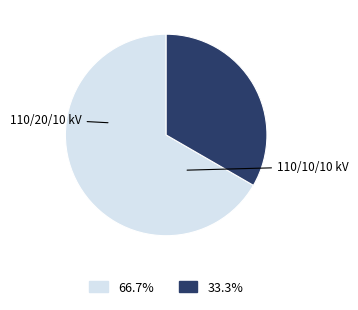

Is there a majority slice in this chart?

Yes